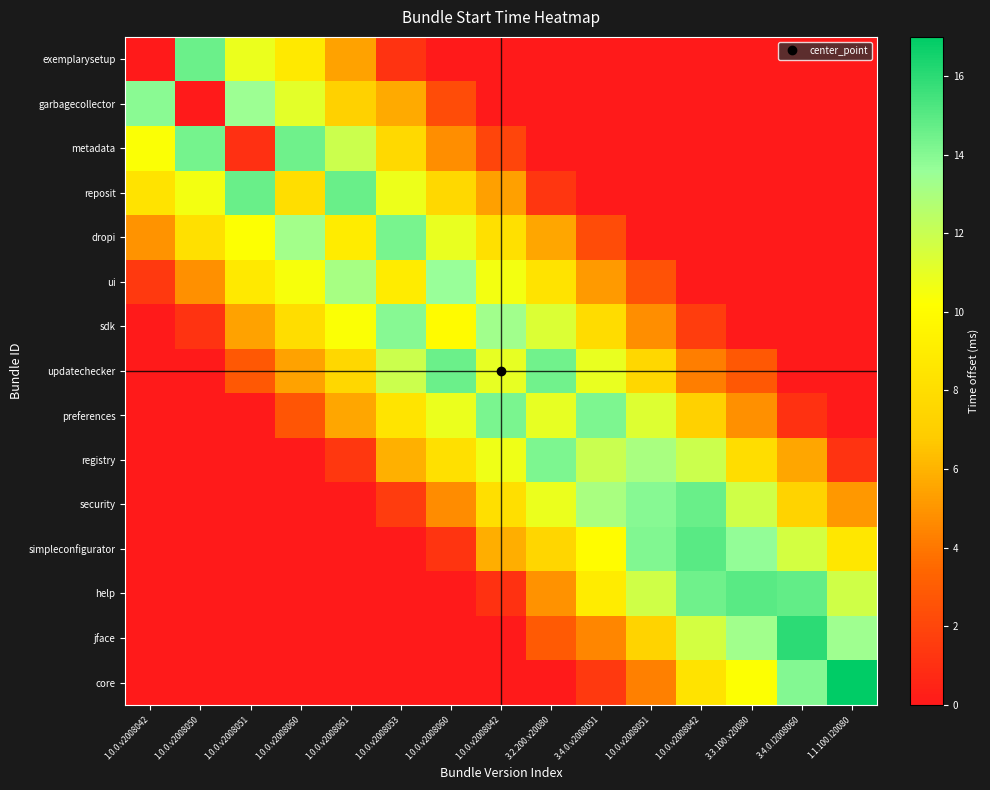

Which series has the largest total across all categories?

updatechecker